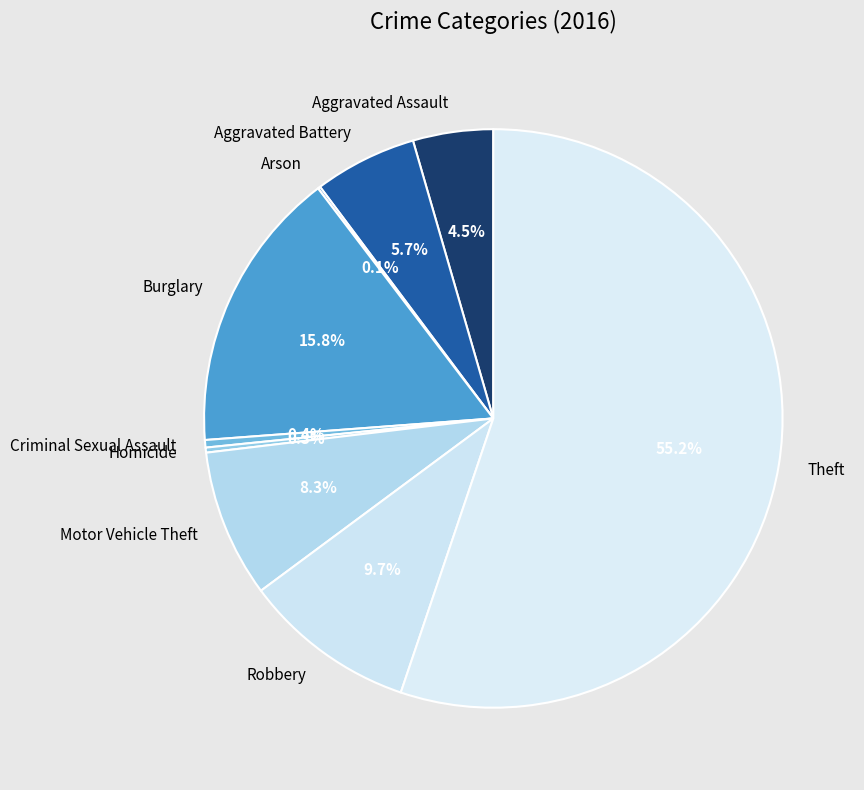

To the nearest percent, what percentage of the pie is Motor Vehicle Theft?

8%